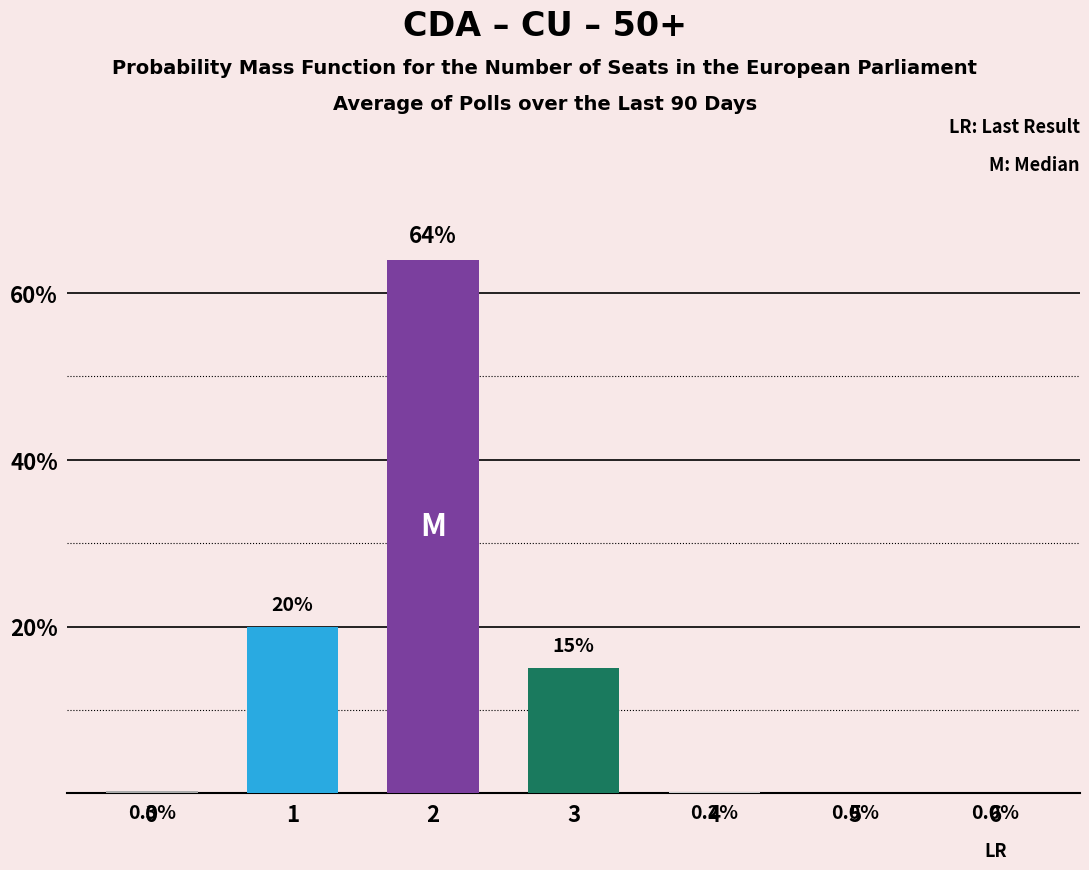

What is the sum of the values at 3 and 4?

15.2